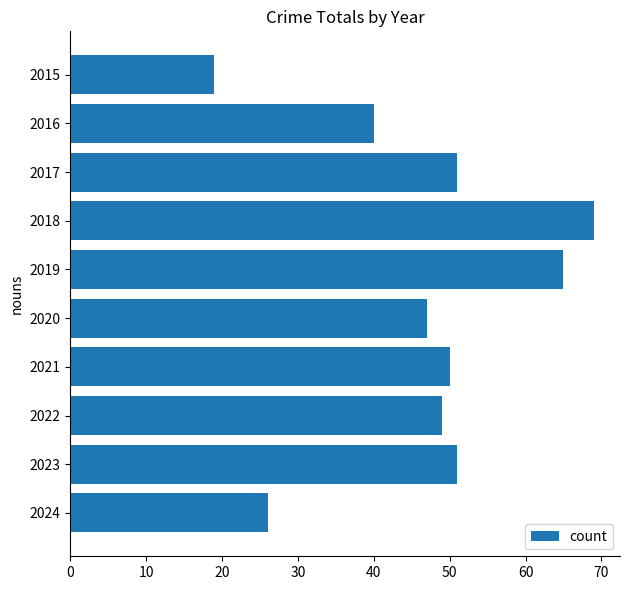

The value at 2022 is 49. True or false?

True